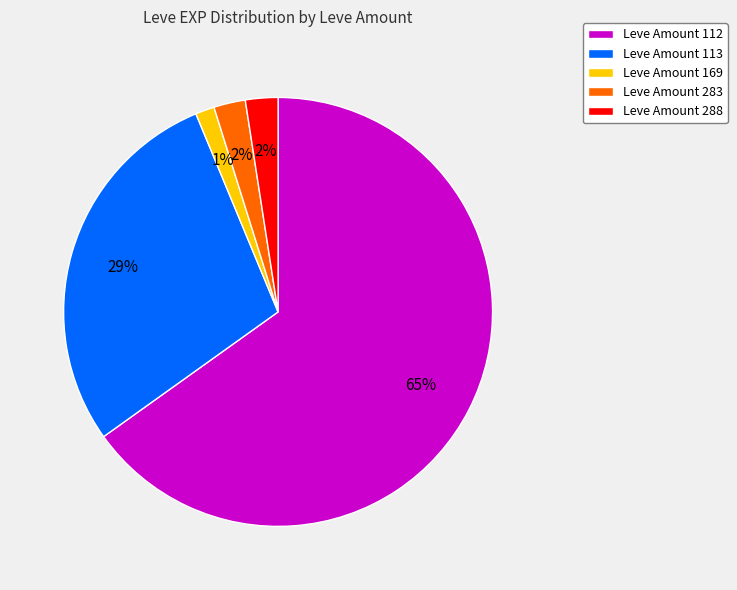

Which slice represents more than half of the pie?

Leve Amount 112